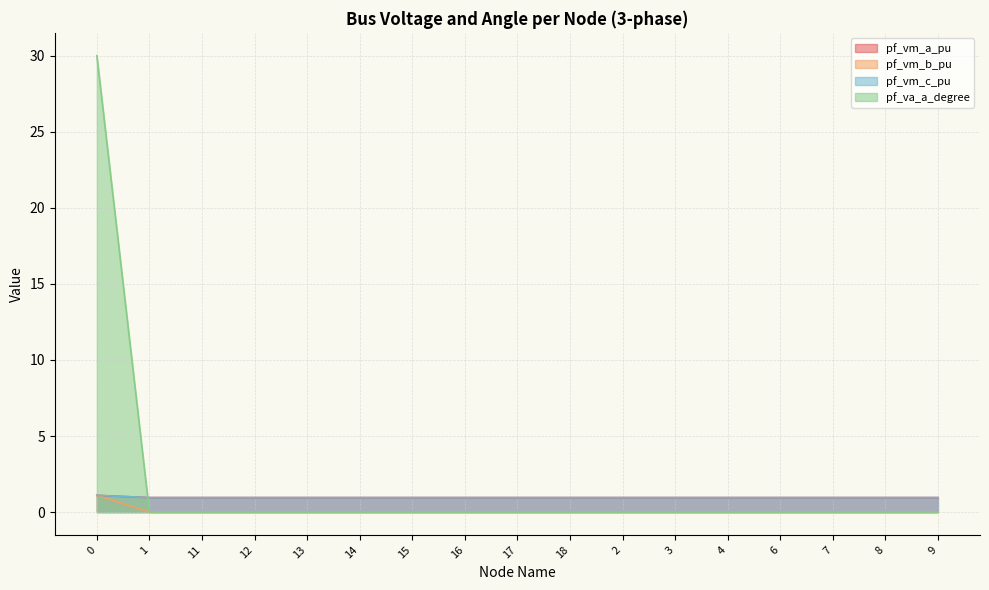

The pf_vm_b_pu series shows 0.0 at 2. True or false?

True